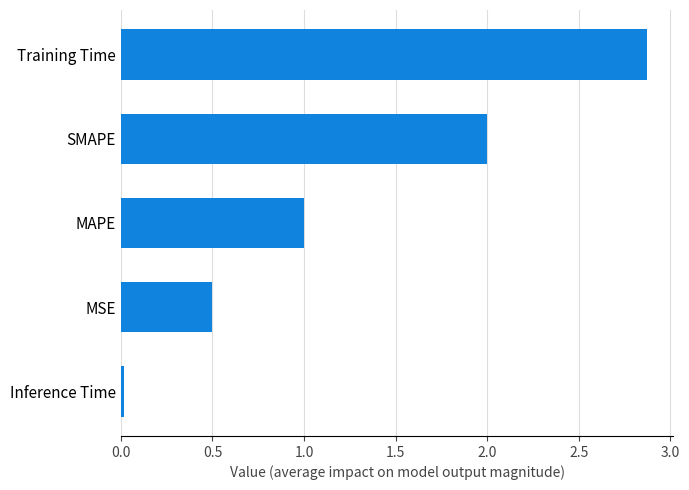

What is the change in value from MSE to MAPE?

+0.5